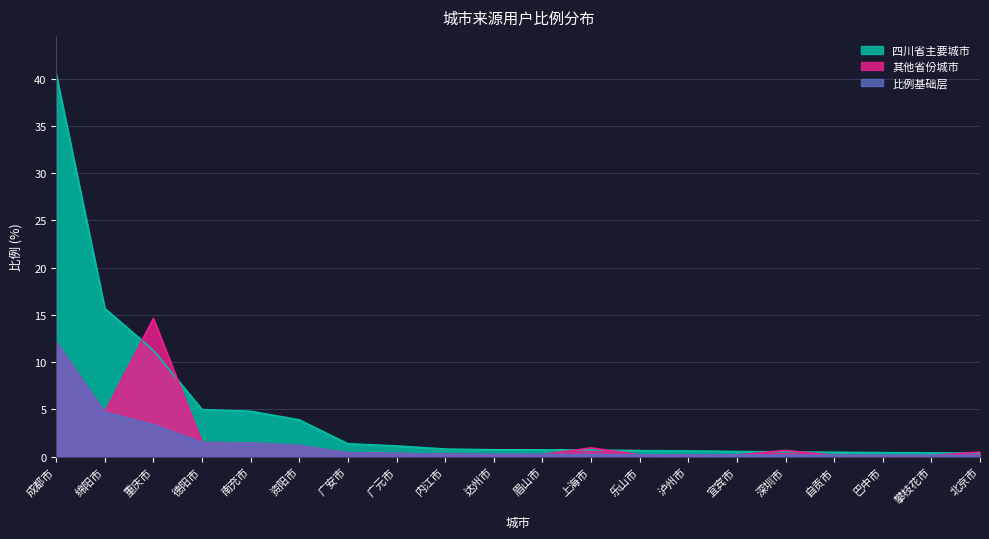

Rank the series at 重庆市 from highest to lowest value.

其他省份城市, 四川省主要城市, 比例基础层